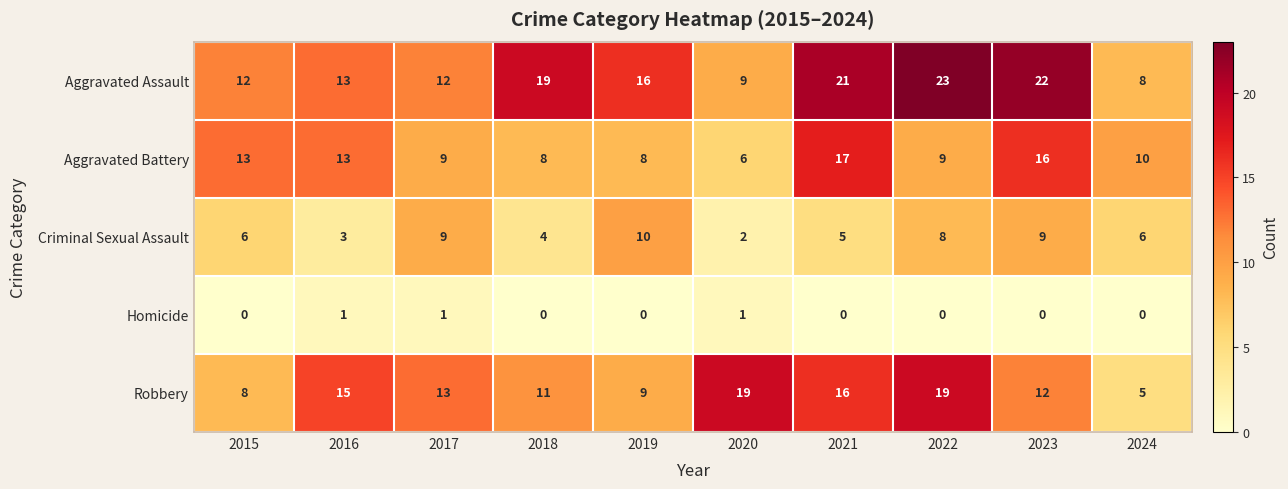

Rank the series at 2021 from lowest to highest value.

Homicide, Criminal Sexual Assault, Robbery, Aggravated Battery, Aggravated Assault